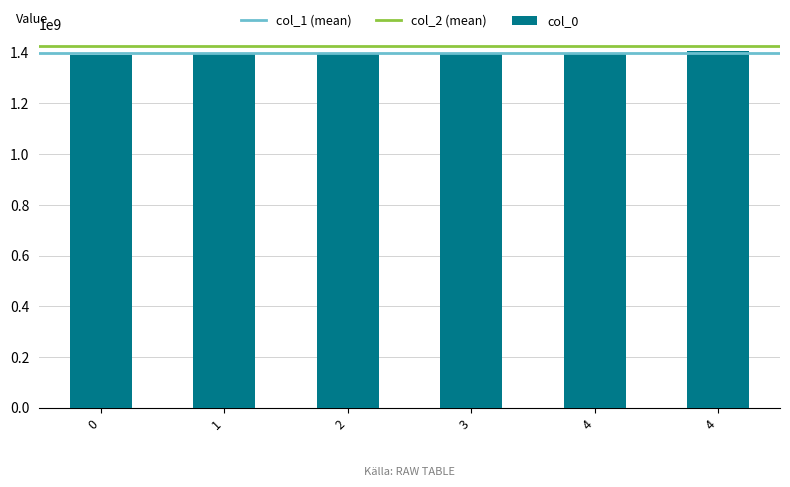

What is the sum of the values at 3 and 0?

2789668403